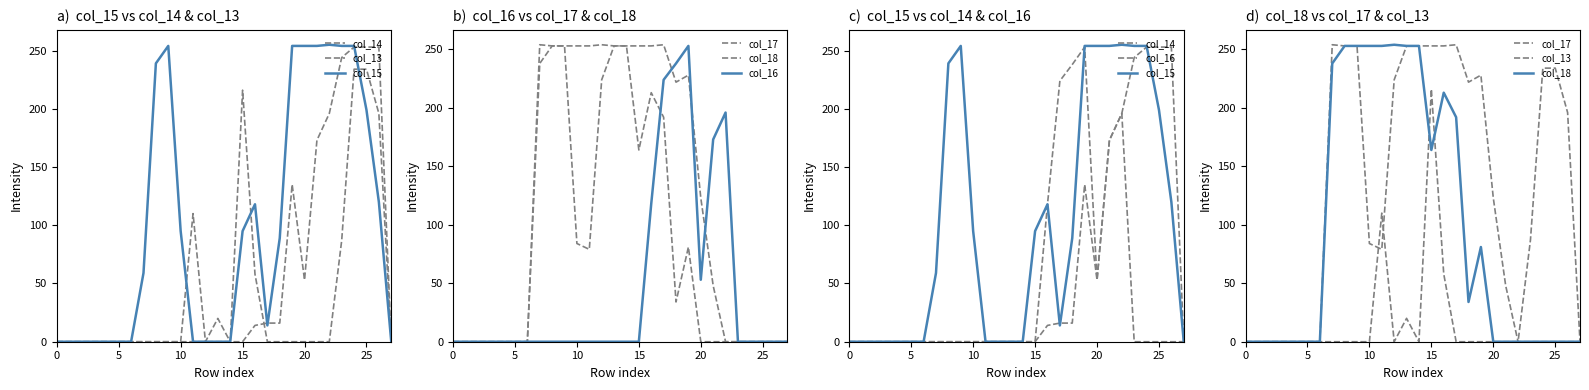

What is the sum of the col_18 values at 5 and 10?

253